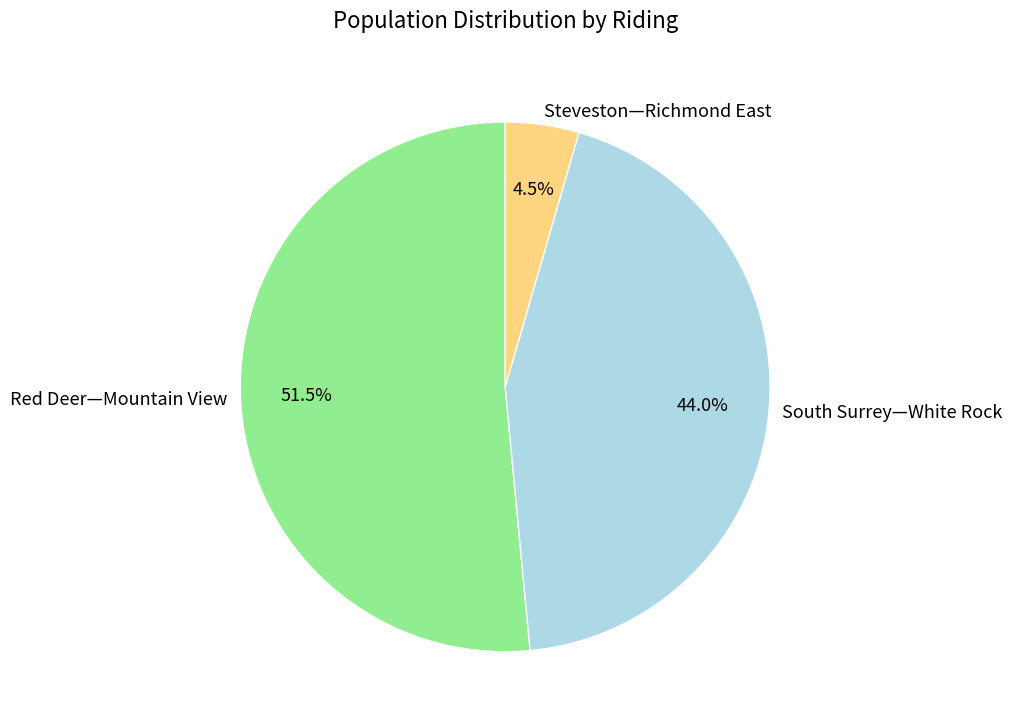

Do Red Deer—Mountain View and South Surrey—White Rock together represent more than half of the pie?

Yes